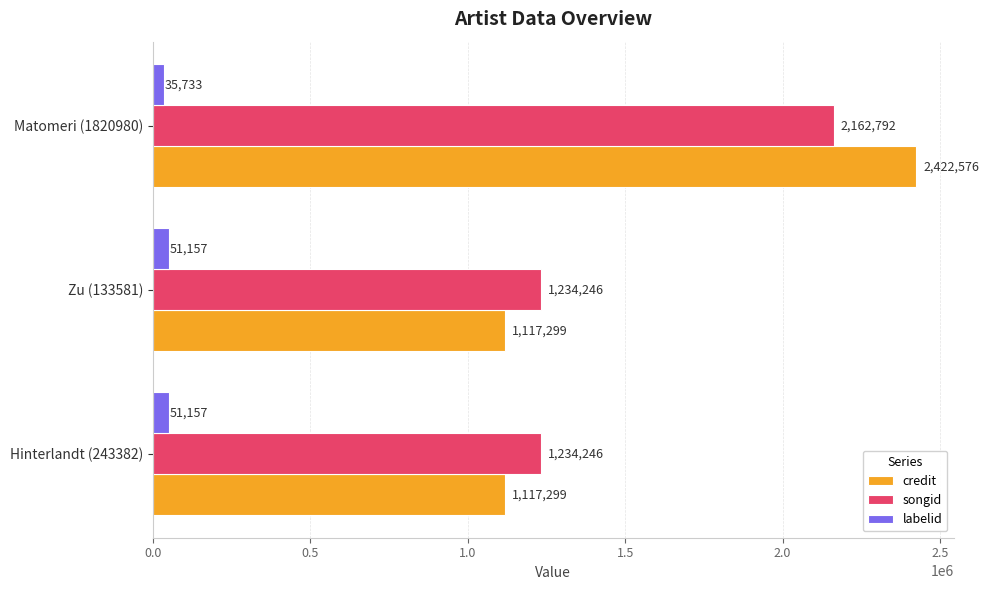

What is the sum of the songid values at Zu (133581) and Hinterlandt (243382)?

2468492